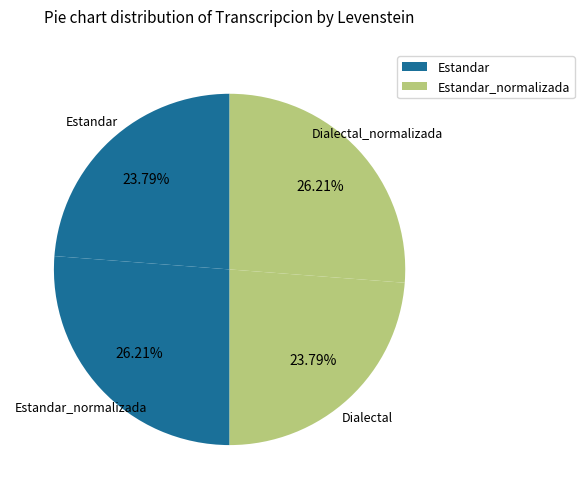

How many segments does this pie chart have?

4